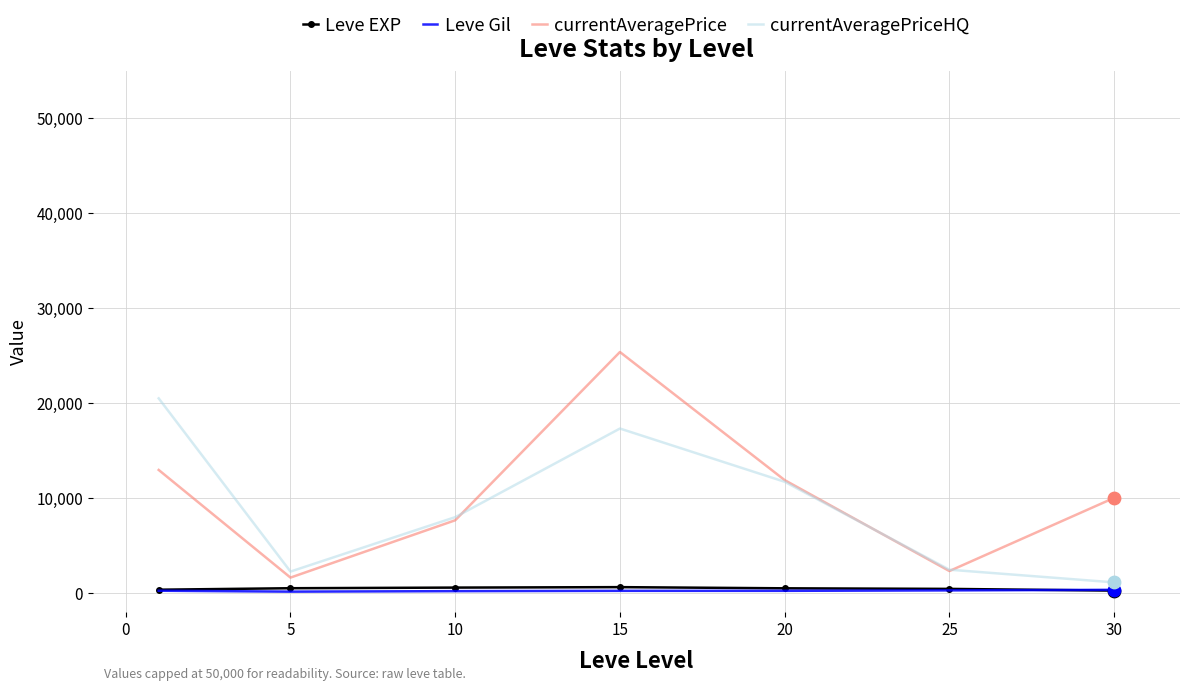

What is the greatest value displayed?

25383.0